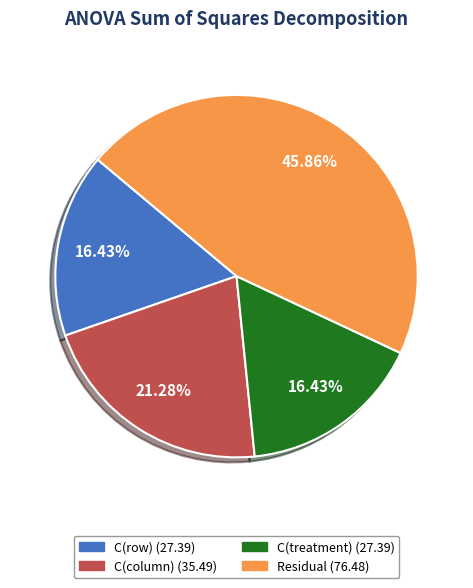

To the nearest percent, what is the average slice percentage?

25%